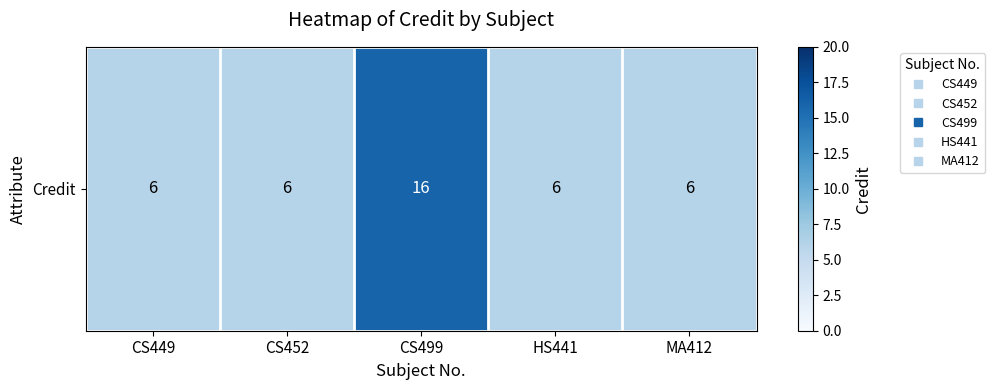

Reading right to left, what are all the values shown in this chart?

MA412=6	HS441=6	CS499=16	CS452=6	CS449=6